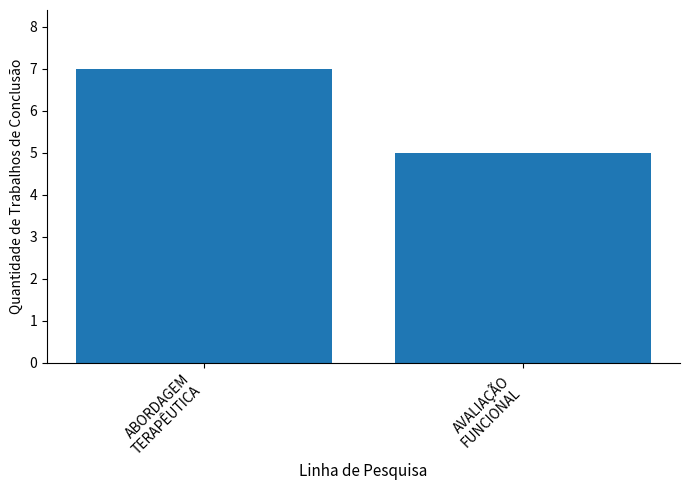

What position from the left is AVALIAÇÃO
FUNCIONAL?

2